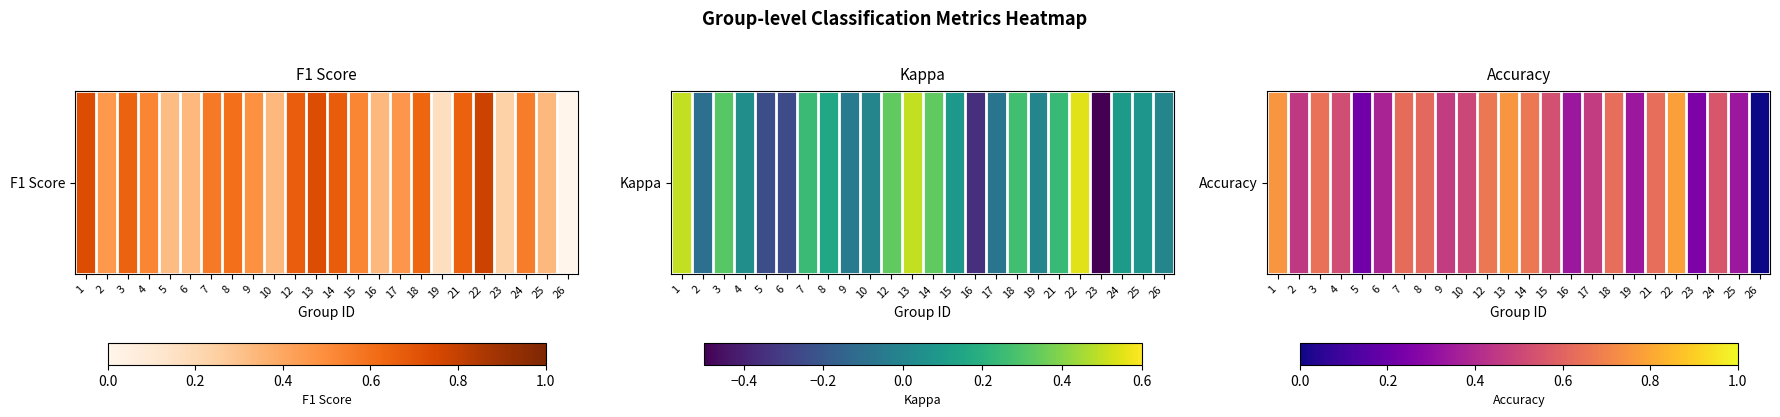

Reading right to left, what are all the values shown in this chart?

26=0.0	25=0.3	24=0.6	23=0.2	22=0.8	21=0.6	19=0.3	18=0.6	17=0.5	16=0.3	15=0.5	14=0.7	13=0.8	12=0.7	10=0.5	9=0.5	8=0.6	7=0.6	6=0.4	5=0.2	4=0.5	3=0.6	2=0.5	1=0.8